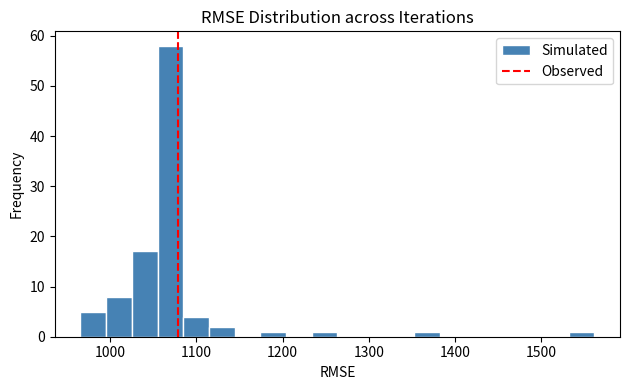

Read against the x-axis, roughly where is the centre of the tallest bar?

1070